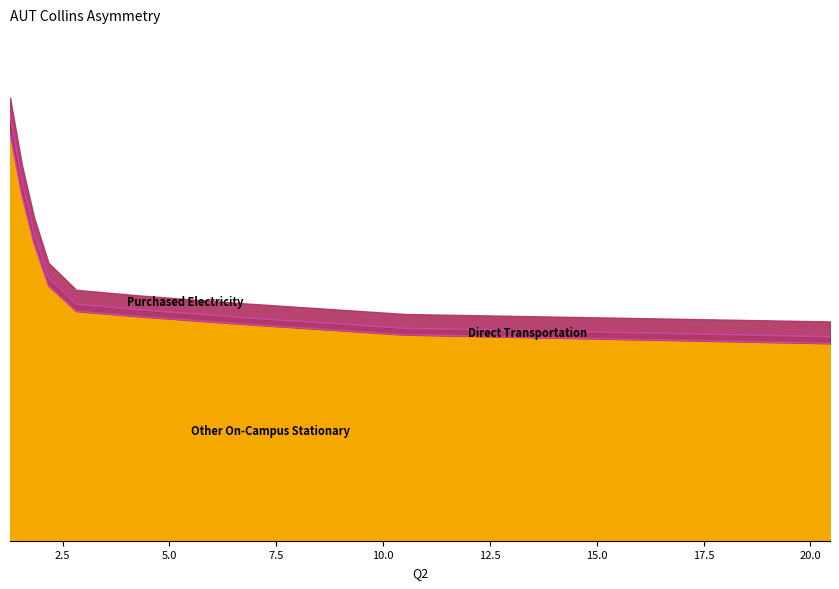

Does the chart display data point markers on the line(s)?

No